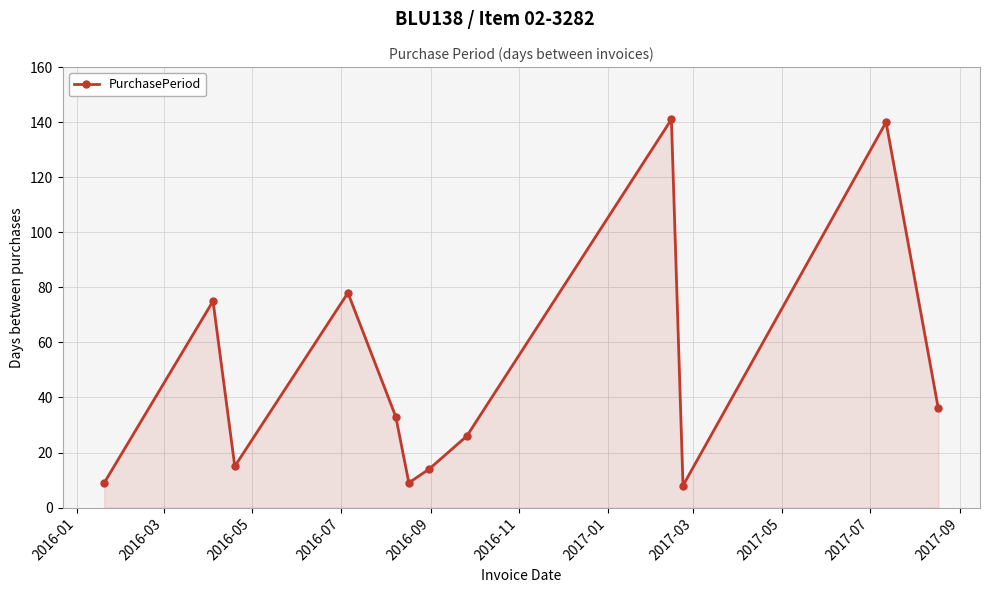

How many points are lower than both their immediate neighbors (excluding endpoints)?

3